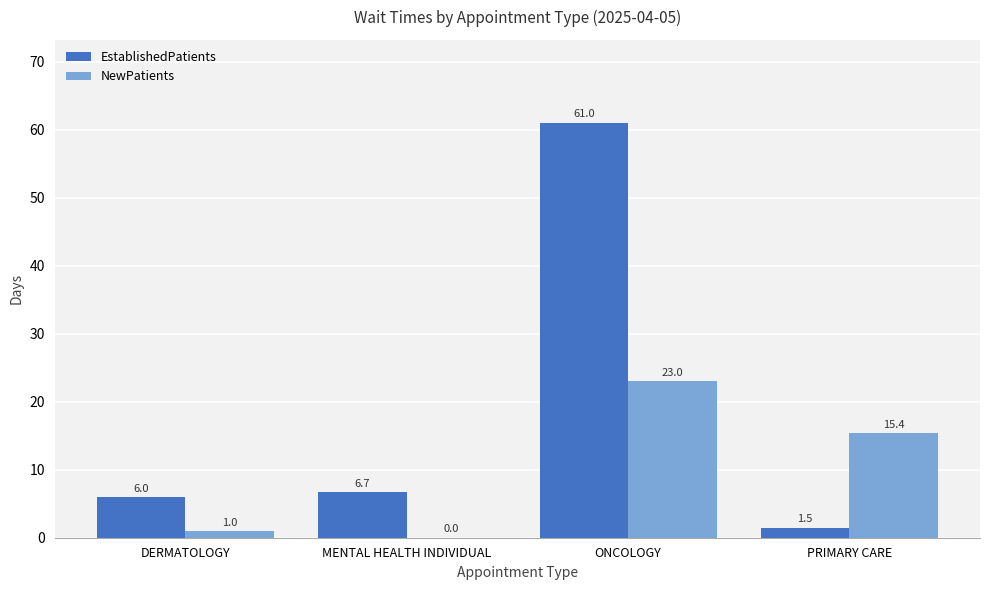

The value of EstablishedPatients at ONCOLOGY is 42.5. True or false?

False